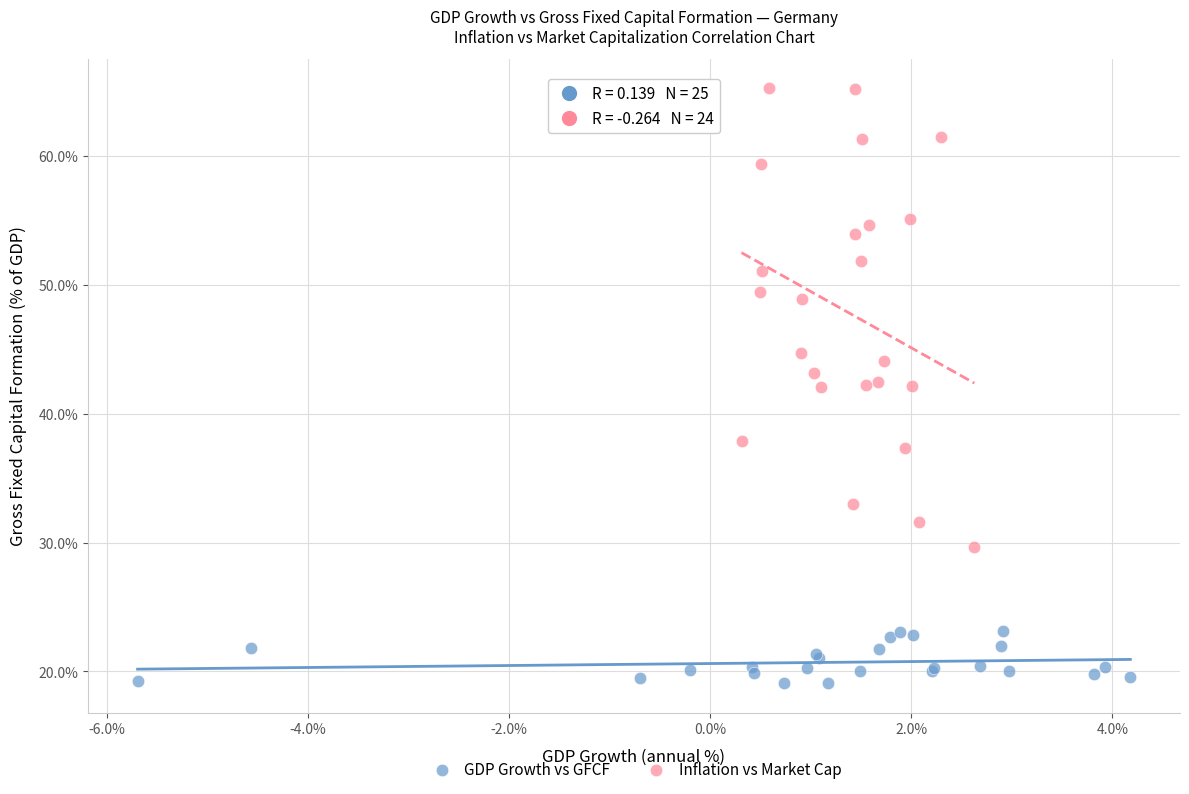

Which series has the widest spread of Y values?

Inflation vs Market Cap